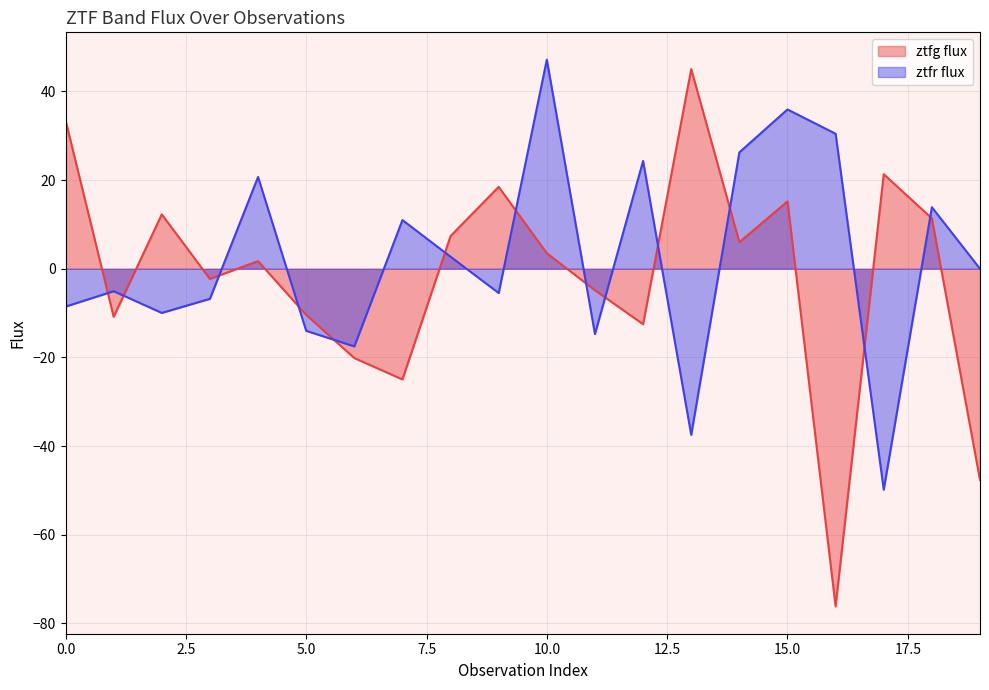

Which series ends up on top after the final intersection of ztfg flux line and ztfr flux line?

ztfr flux line